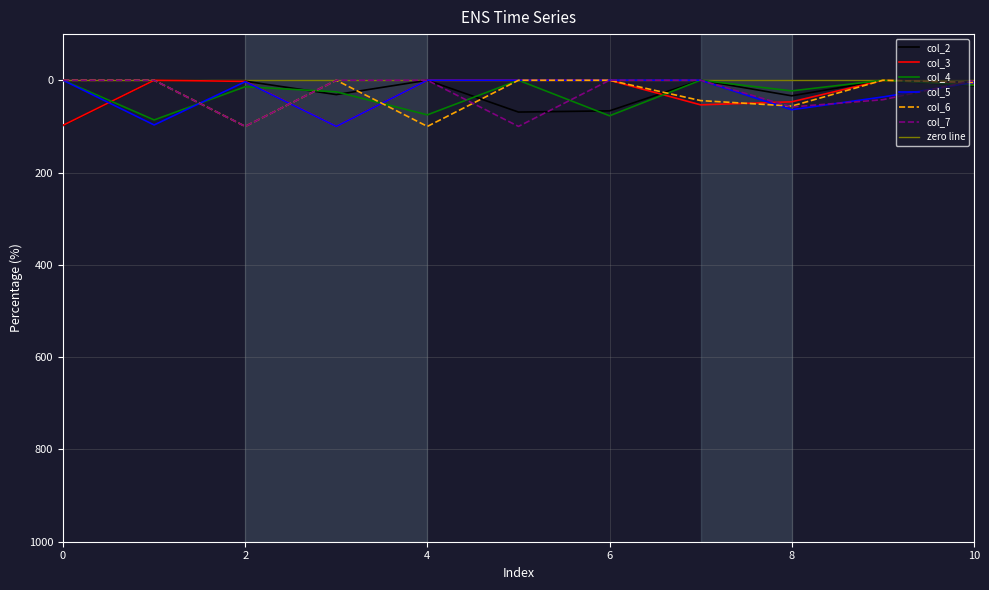

Reading left to right, extract all data points from this chart.

col_2: 0=98.0	1=0.0	2=2.0	3=31.1	4=0.0	5=68.9	6=66.3	7=0.0	8=33.7	9=0.0	10=12.2
col_3: 0=97.6	1=0.0	2=2.4	3=100.0	4=0.0	5=0.0	6=0.0	7=53.3	8=46.7	9=0.0	10=9.1
col_4: 0=0.0	1=86.0	2=14.0	3=25.0	4=75.0	5=0.0	6=77.0	7=0.0	8=23.0	9=0.0	10=10.5
col_5: 0=0.0	1=96.9	2=3.1	3=100.0	4=0.0	5=0.0	6=0.0	7=0.0	8=63.8	9=36.2	10=4.8
col_6: 0=0.0	1=0.0	2=100.0	3=0.0	4=100.0	5=0.0	6=0.0	7=44.0	8=56.0	9=0.0	10=4.6
col_7: 0=0.0	1=0.0	2=100.0	3=0.0	4=0.0	5=100.0	6=0.0	7=0.0	8=57.8	9=42.2	10=0.7